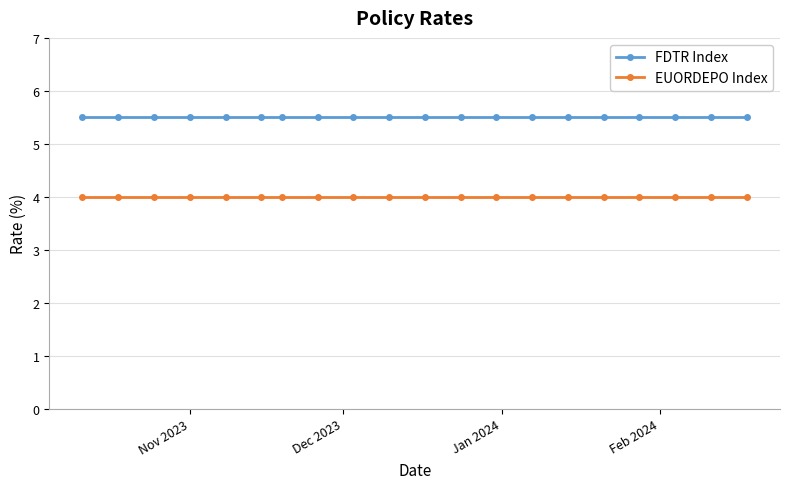

How many distinct data groups are displayed?

2